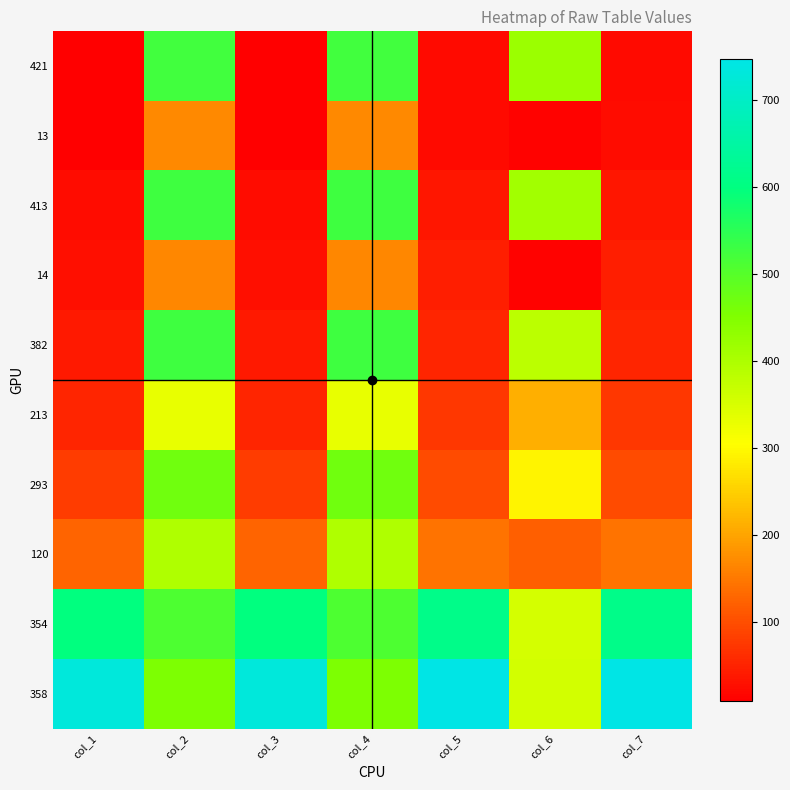

What is the total value across all series at col_3?

1699